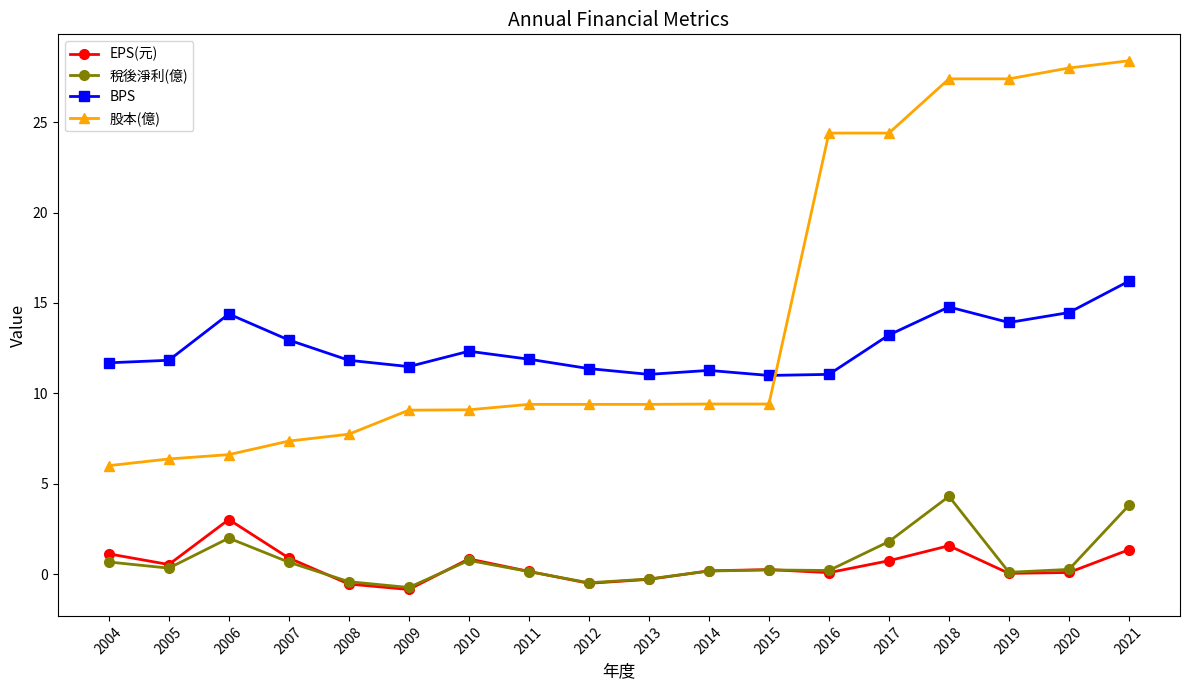

Which series has the largest total across all categories?

股本(億)